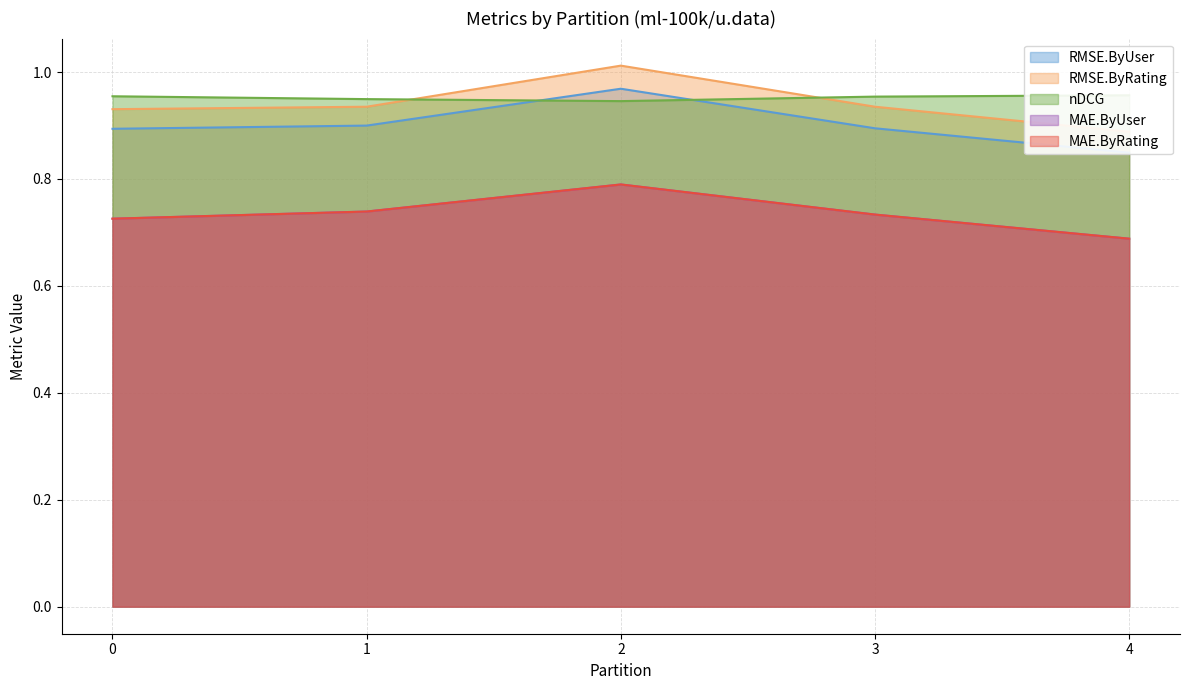

Rank the series at 4 from highest to lowest value.

nDCG, RMSE.ByRating, RMSE.ByUser, MAE.ByRating, MAE.ByUser